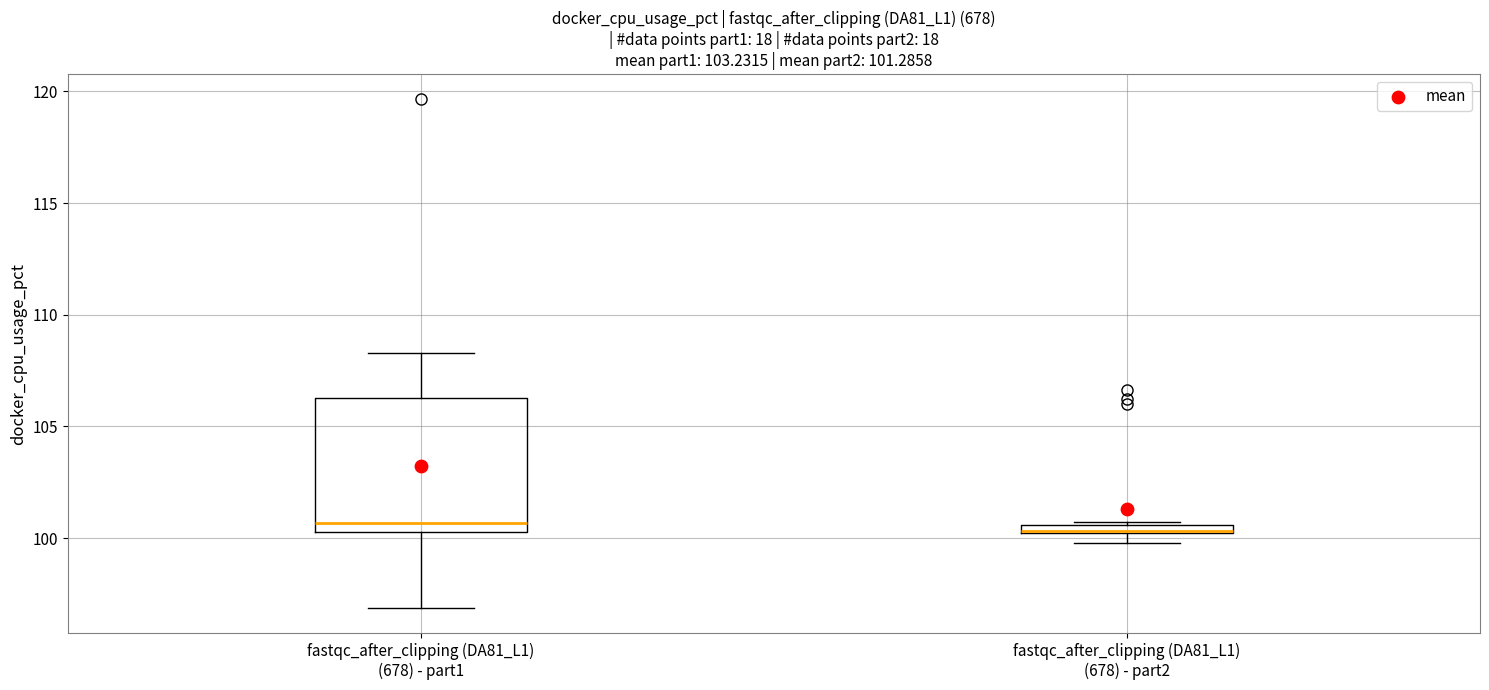

Which box is the tallest, from its lower edge to its upper edge?

fastqc_after_clipping (DA81_L1) (678) - part1